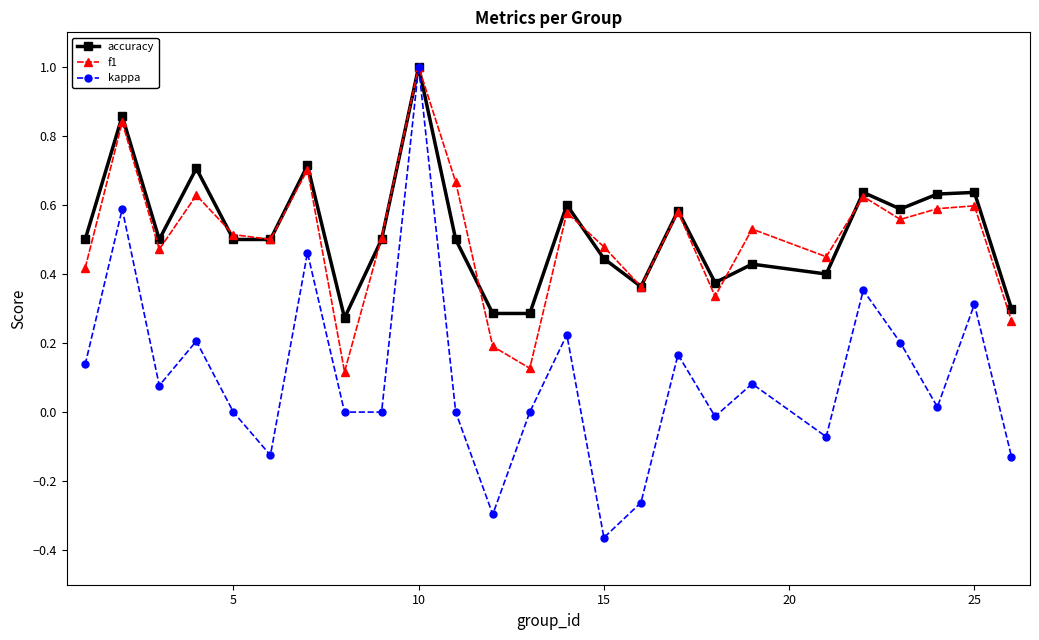

Which series has the largest range (max minus min)?

kappa